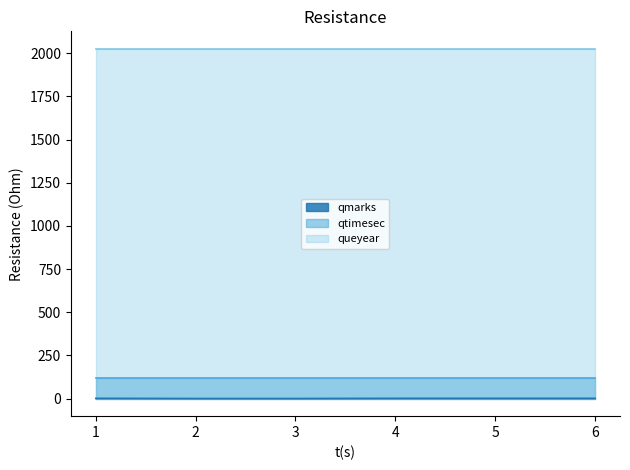

Is it true that queyear equals 2025 at 2?

True